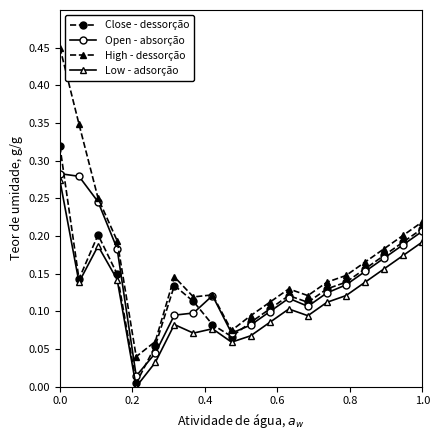

How many Low - adsorção values are between 0 and 1?

20